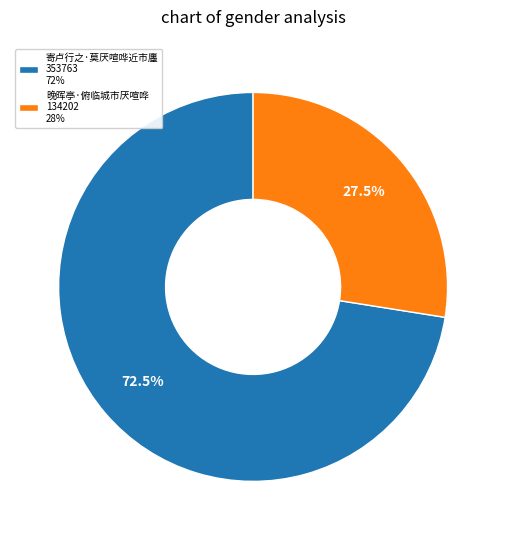

What is the ratio of the value at 寄卢行之·莫厌喧哗近市廛 to the value at 晚晖亭·俯临城市厌喧哗?

2.6